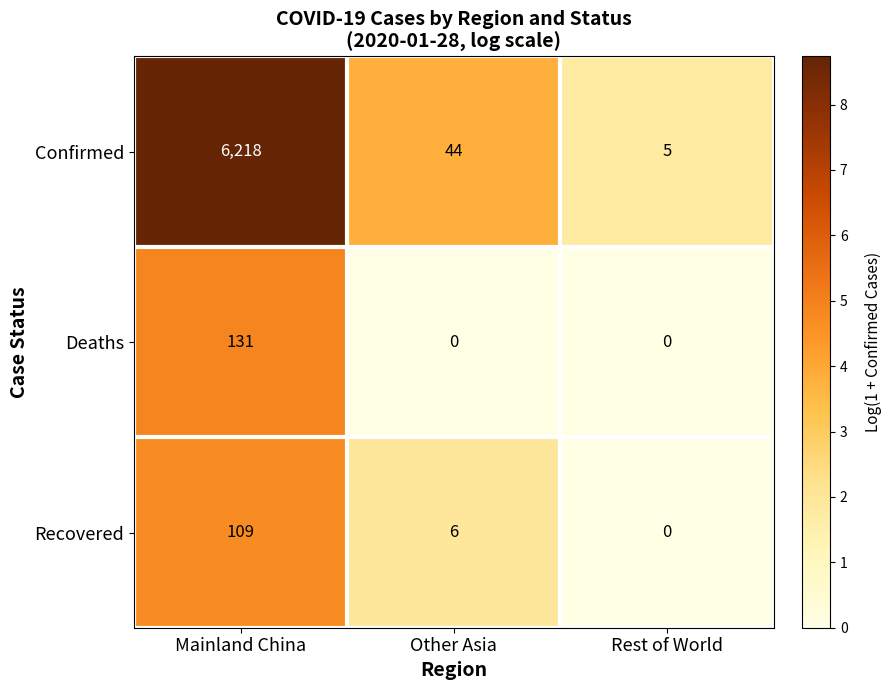

Reading left to right, what are all the values shown in this chart?

Confirmed: 6218	44	5
Deaths: 131	0	0
Recovered: 109	6	0